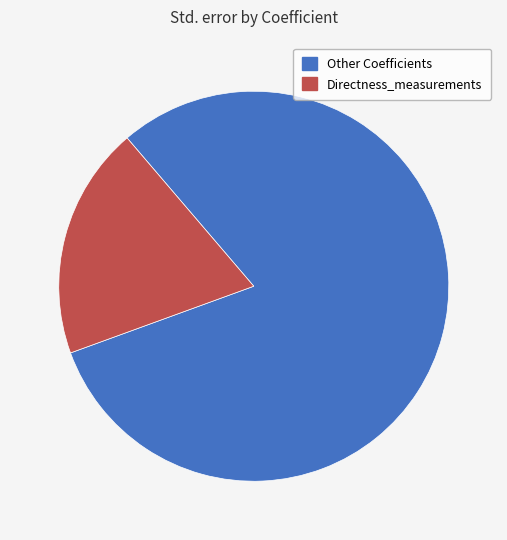

Count the number of slices in the pie.

2